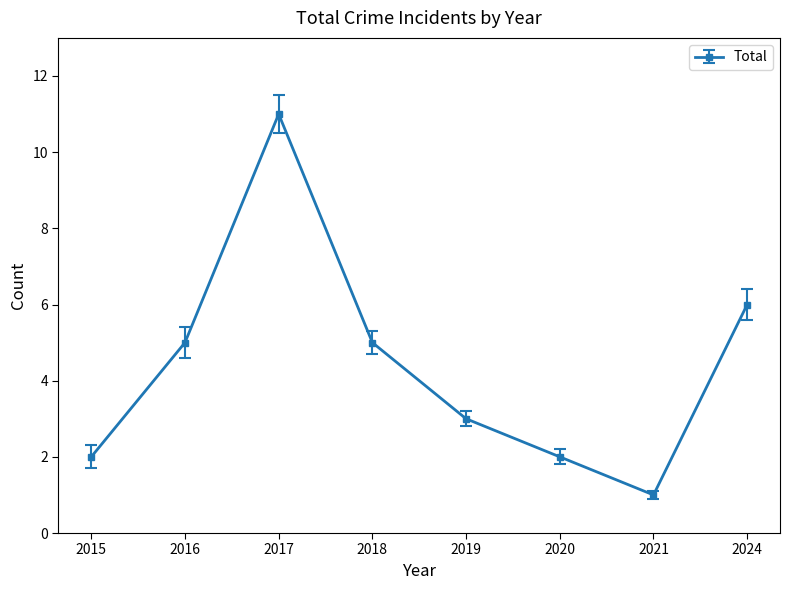

How many lines are shown in the chart?

1